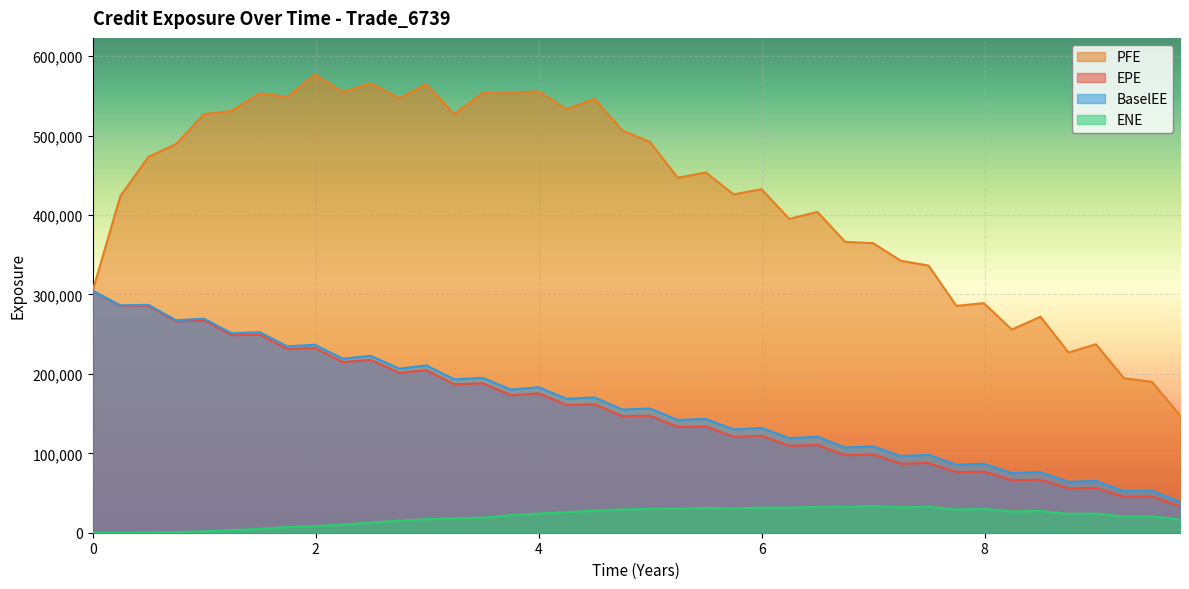

Reading right to left, list all the values displayed in this chart.

EPE: 33153.1	45246.9	45134.3	56420.0	55744.6	66672.2	66063.3	76969.7	76257.9	87716.3	86917.3	98377.8	97554.4	110464.0	109417.0	121935.0	120624.0	133568.0	133127.0	147274.0	146631.0	161731.0	160784.0	175371.0	173170.0	188059.0	187000.0	204636.0	201270.0	217620.0	214854.0	232680.0	231271.0	249506.0	248648.0	267439.0	265999.0	285867.0	285707.0	304605.0
PFE: 147855.0	189974.0	194576.0	237302.0	226898.0	271935.0	255805.0	289058.0	285598.0	336347.0	342440.0	364604.0	366191.0	403958.0	395193.0	432562.0	425972.0	453607.0	446957.0	491994.0	506385.0	546177.0	533157.0	555728.0	554247.0	553815.0	527000.0	564982.0	547032.0	565792.0	554771.0	576882.0	548794.0	553206.0	531107.0	526999.0	489340.0	473202.0	423850.0	304605.0
BaselEE: 38991.9	52903.7	52462.7	65200.8	64056.7	76171.7	75031.1	86915.5	85650.3	97986.3	96567.8	108710.0	107244.0	120811.0	119042.0	131981.0	129942.0	143204.0	142047.0	156402.0	155076.0	170324.0	168612.0	183148.0	180203.0	194990.0	193177.0	210648.0	206580.0	222668.0	219176.0	236650.0	234669.0	252578.0	251118.0	269497.0	267483.0	286904.0	286222.0	304605.0
ENE: 16496.0	20660.8	20484.7	24128.1	23705.8	27359.8	26773.4	30121.0	29223.3	32669.0	31956.8	33584.7	32556.9	32496.0	31609.5	31628.7	30529.5	31237.5	30208.8	30089.3	29268.5	27572.1	26067.4	24085.3	22146.3	18989.8	18020.1	17037.4	15181.6	12755.6	10363.4	8251.5	7131.0	4846.6	3283.5	1687.4	658.7	154.8	10.8	0.0